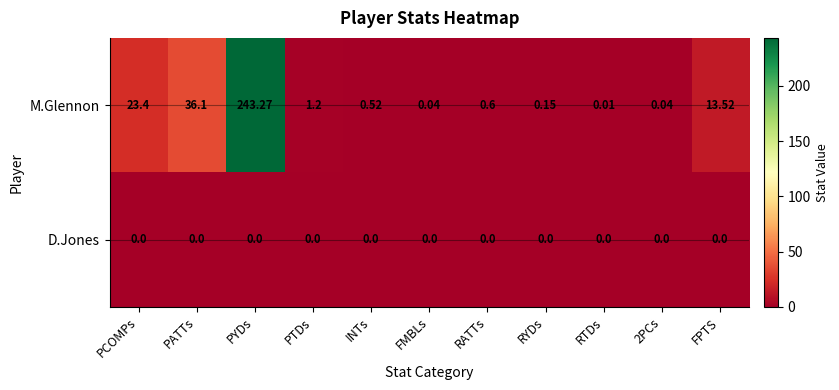

Is the value of D.Jones at RATTs greater than the value of M.Glennon at INTs?

No